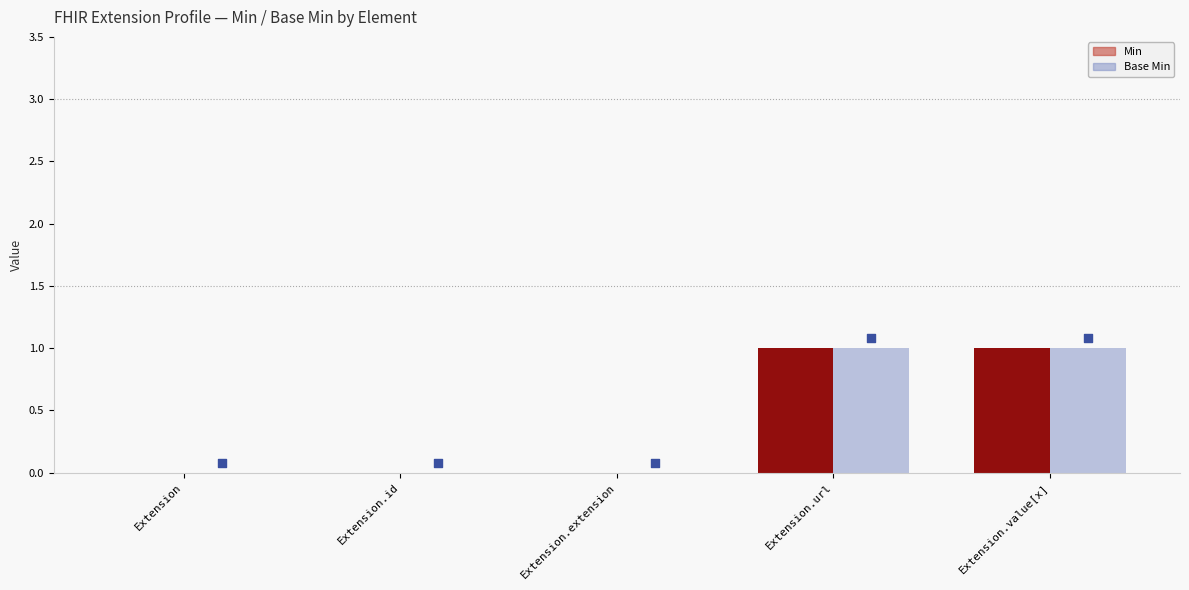

Which series reaches the maximum Y coordinate?

Min